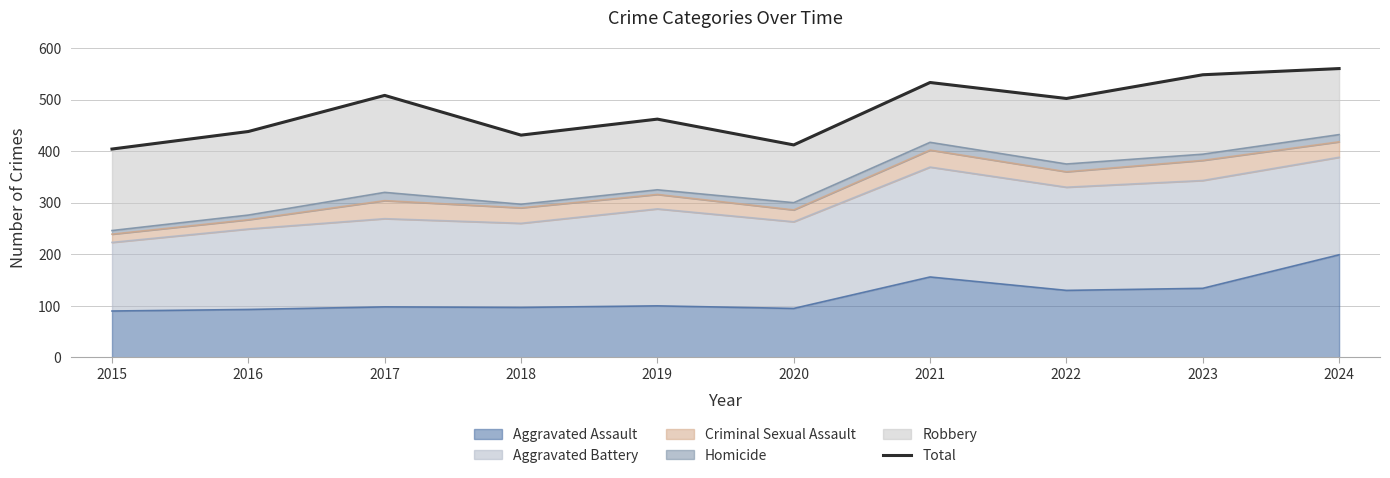

What is the smallest value displayed?

404